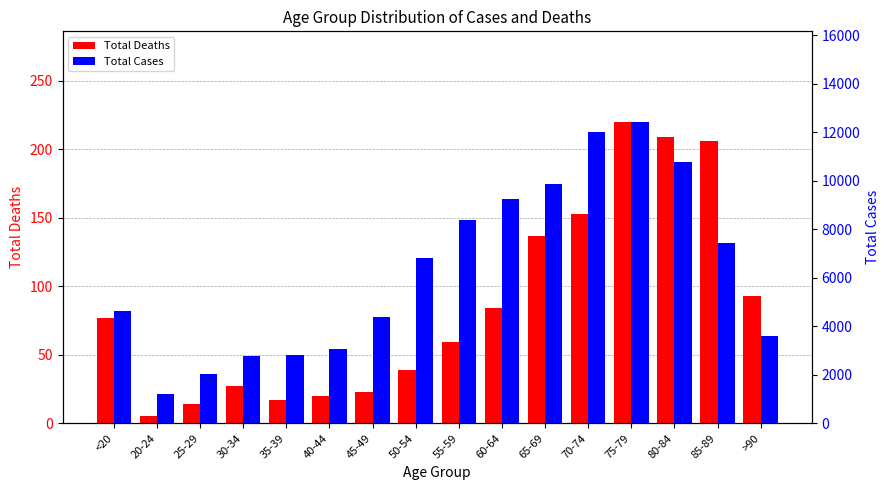

How many categories are shown in the chart?

16